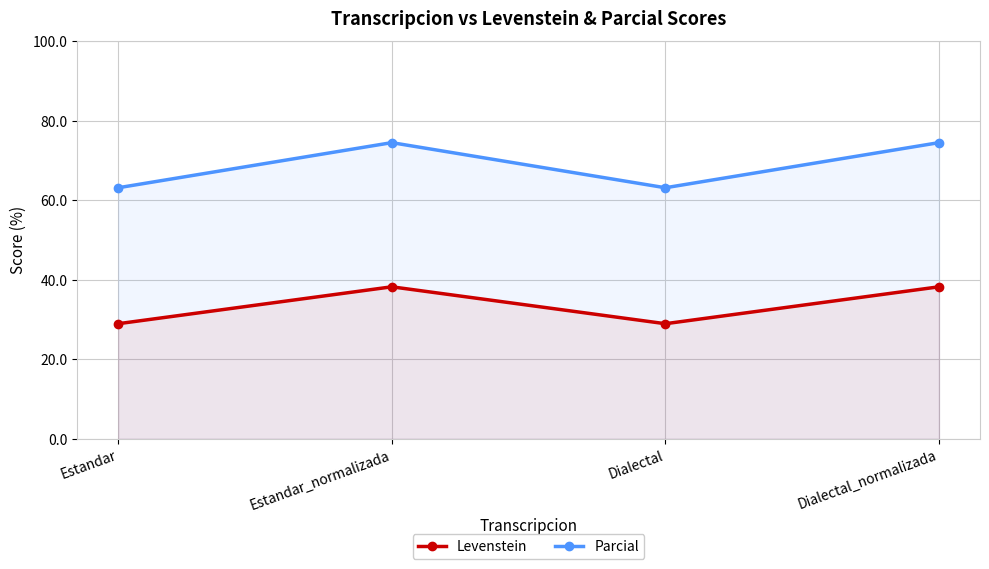

The Parcial series shows 63.2 at Dialectal. True or false?

True